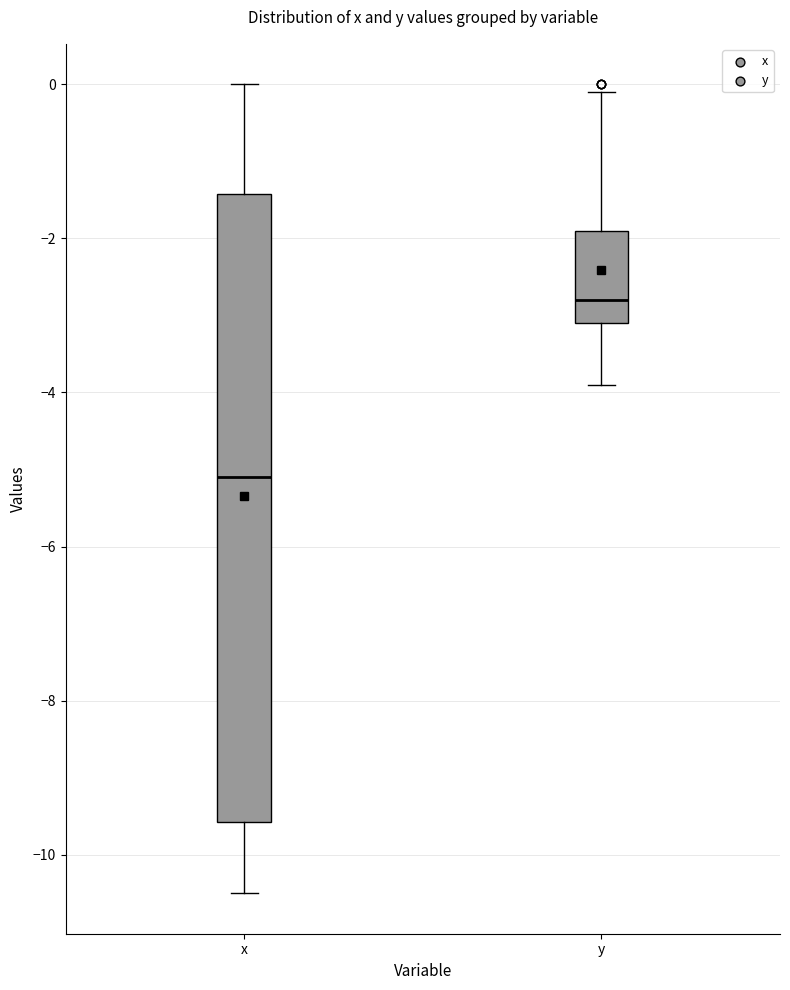

Where does the median line of the box for y sit on the y-axis? The values are not printed on the chart, so give them approximately, as read against the axis.

-2.8